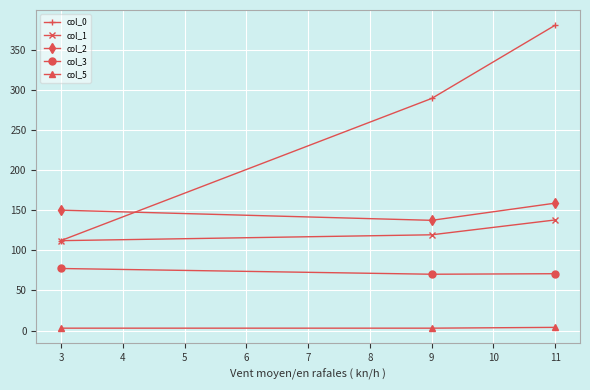

How many data points does each series have?

3